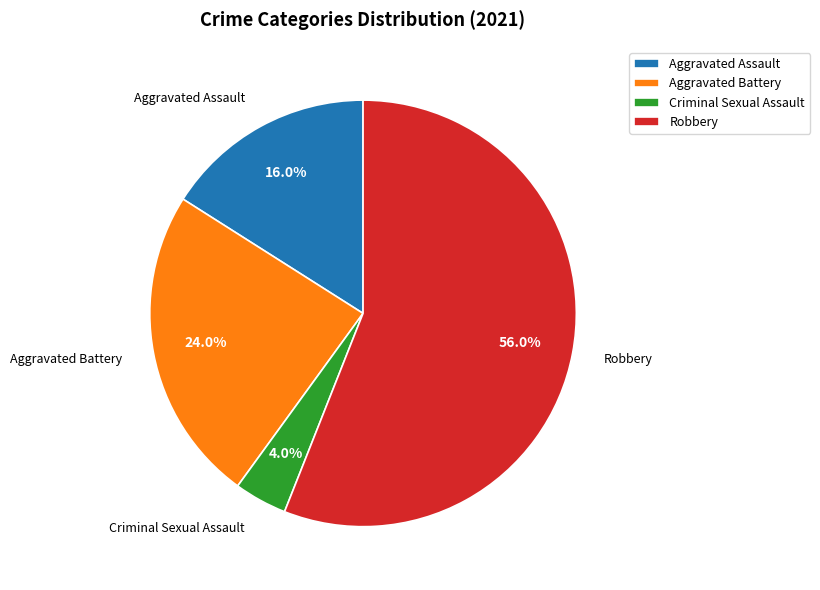

How many segments does this pie chart have?

4